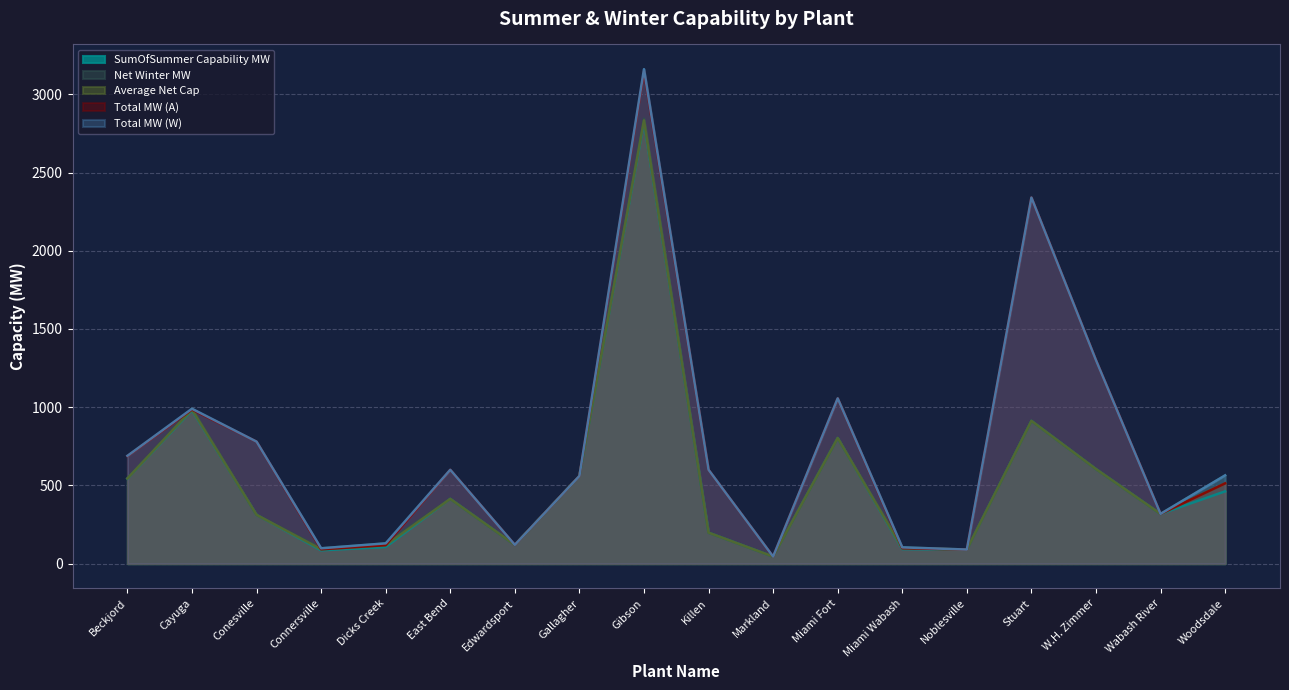

True or false: Total MW (W) and Average Net Cap intersect in this chart.

False